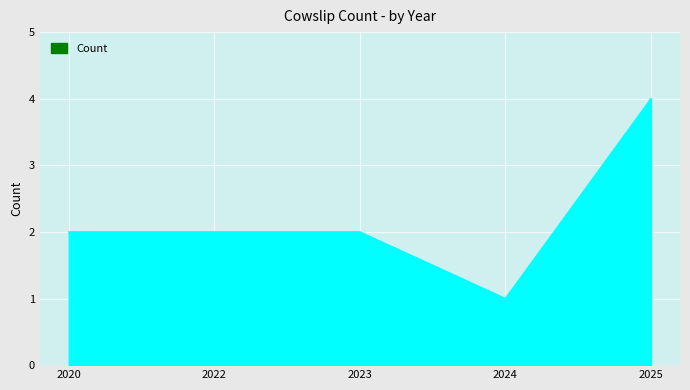

The value at 2025 is 4. True or false?

True